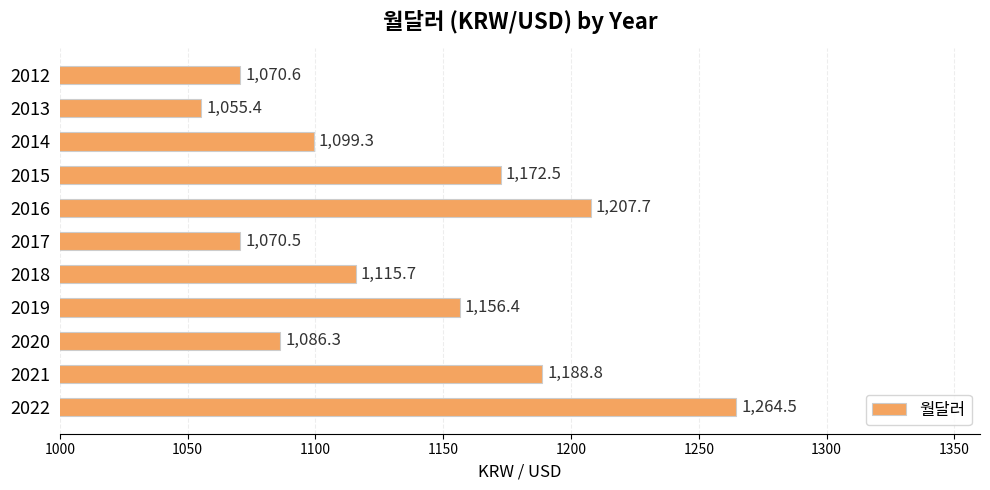

Are the bars horizontal?

Yes